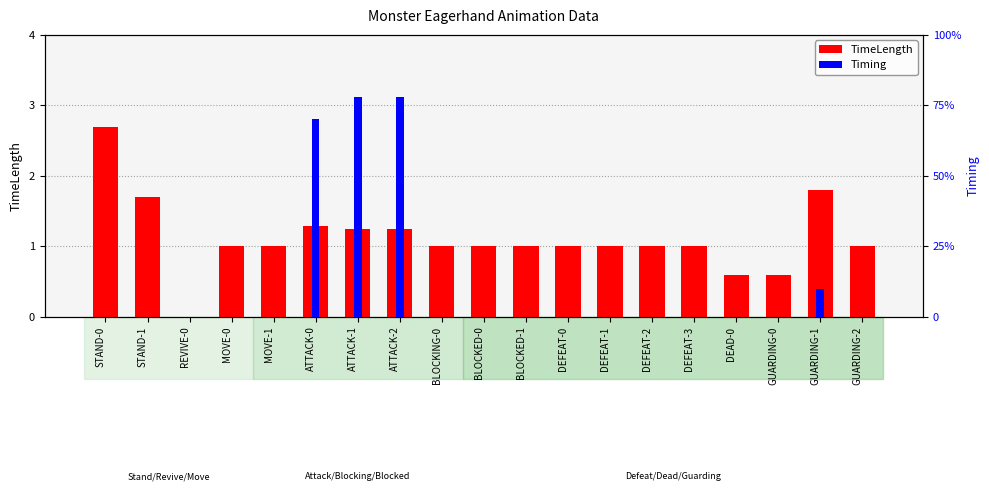

How many bars are there in each group?

2